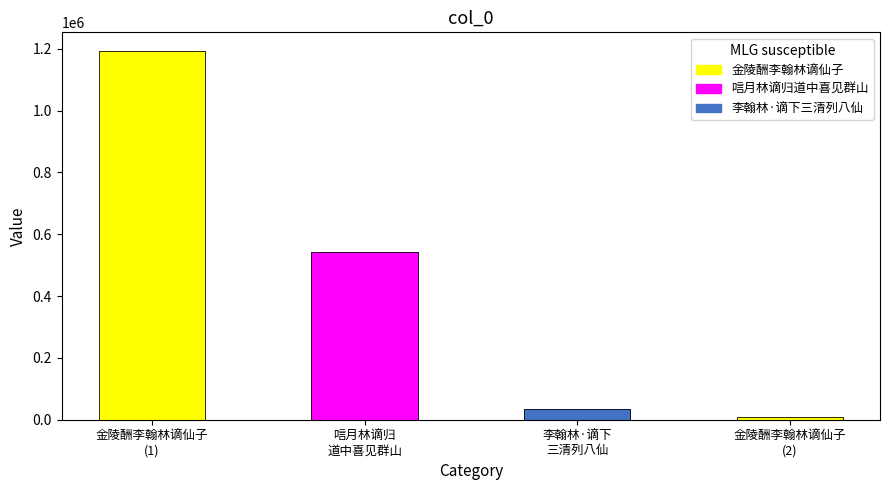

Between 李翰林·谪下
三清列八仙 and 唁月林谪归
道中喜见群山, which is larger?

唁月林谪归
道中喜见群山